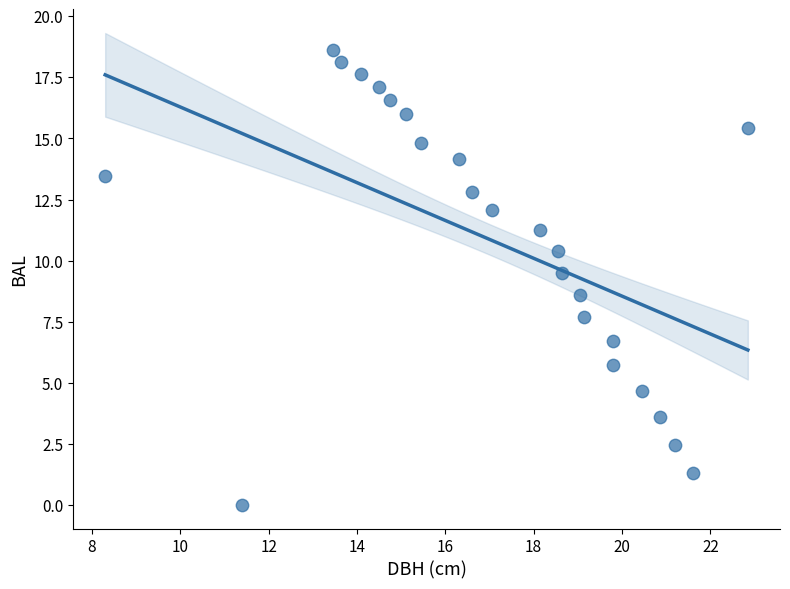

What is the range of Y values (max minus min)?

18.6